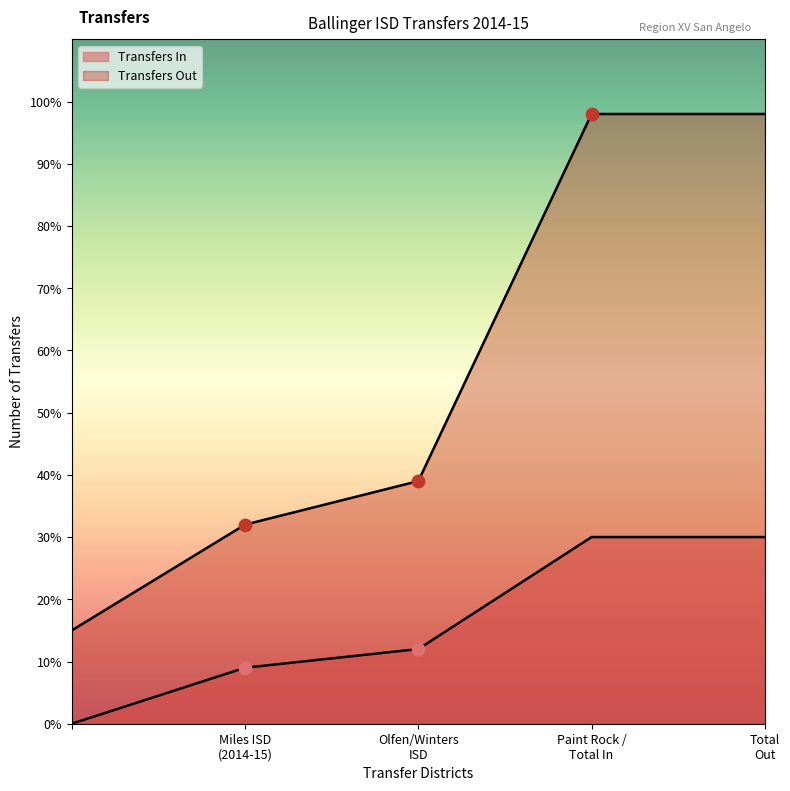

How many lines are shown in the chart?

2